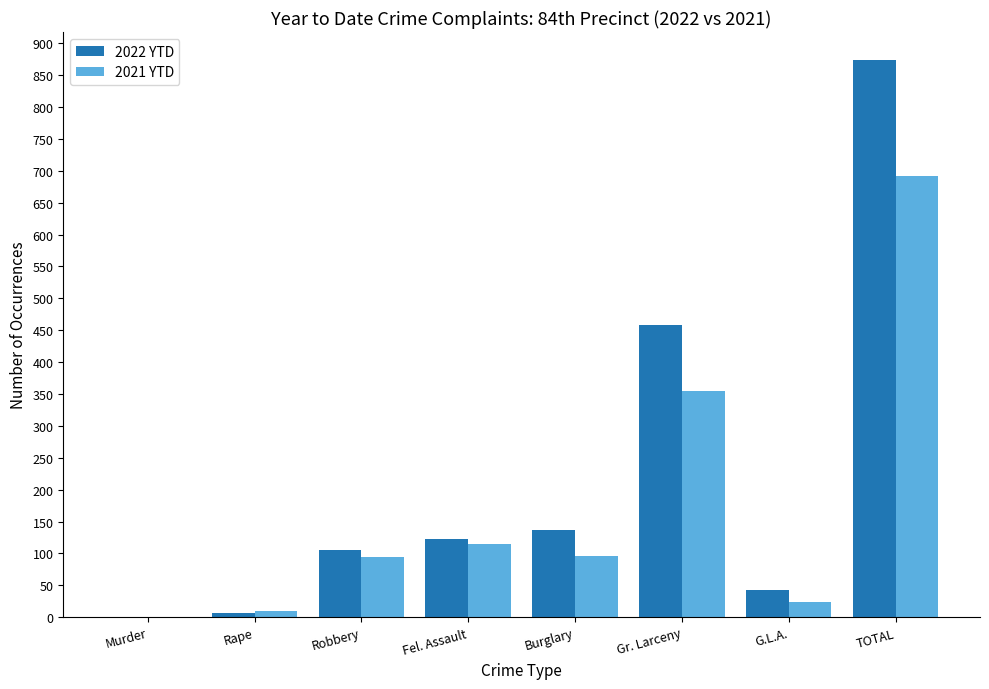

True or false: 2022 YTD has a value of 186 at Robbery.

False